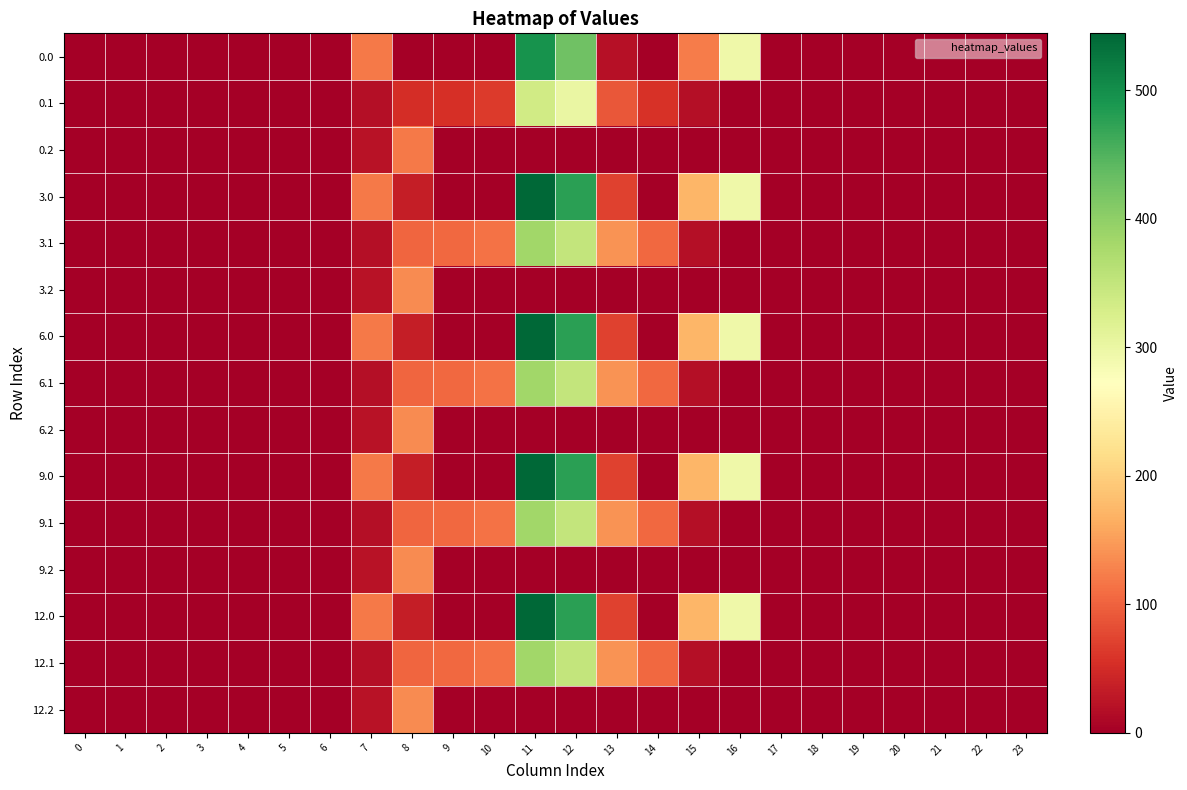

What is the difference between the highest and lowest values at 8?

134.2